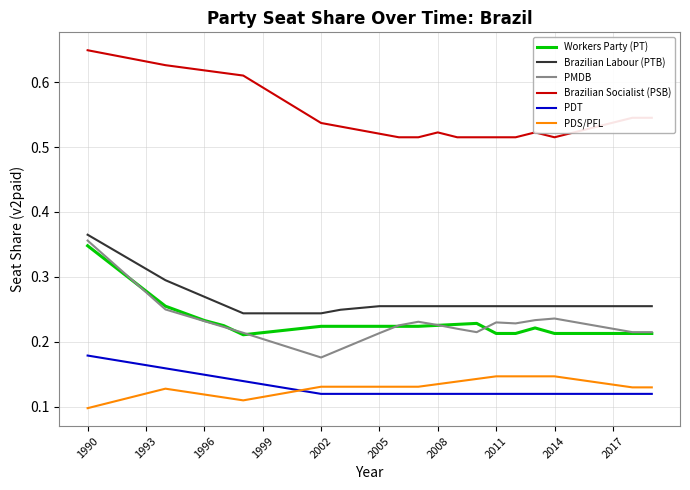

Which series has the widest spread of values?

PMDB